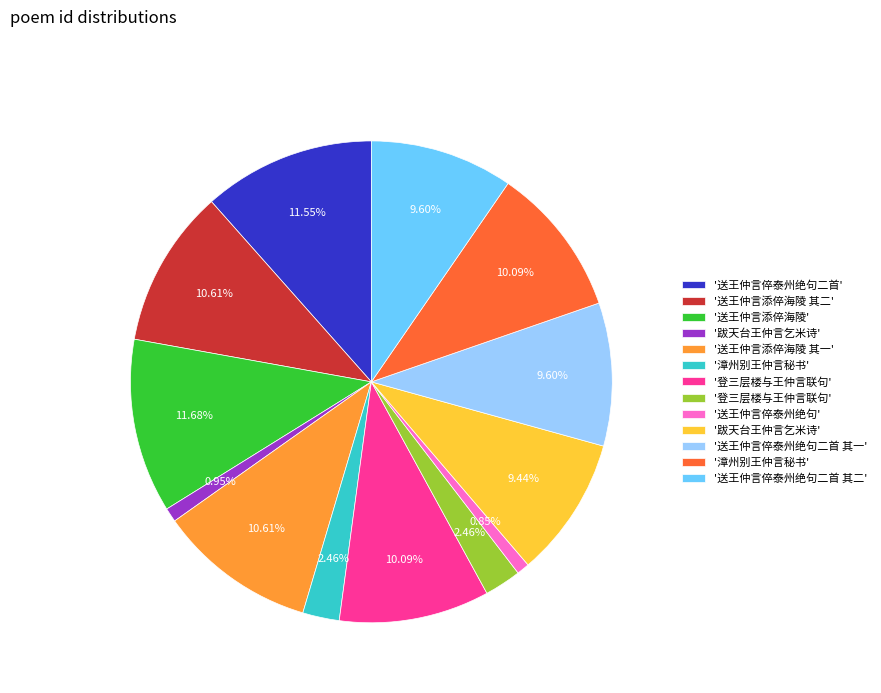

Is there any slice that represents more than half of the pie?

No